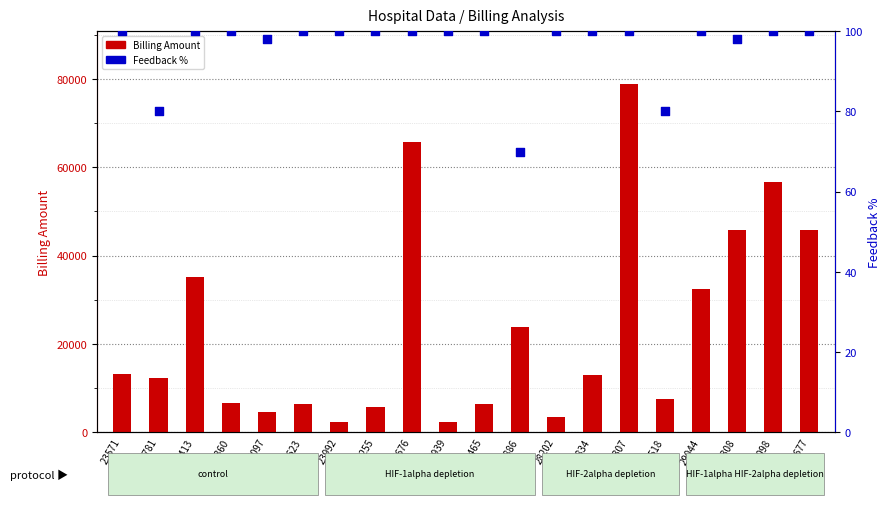

Which series reaches the minimum Y coordinate?

Feedback %